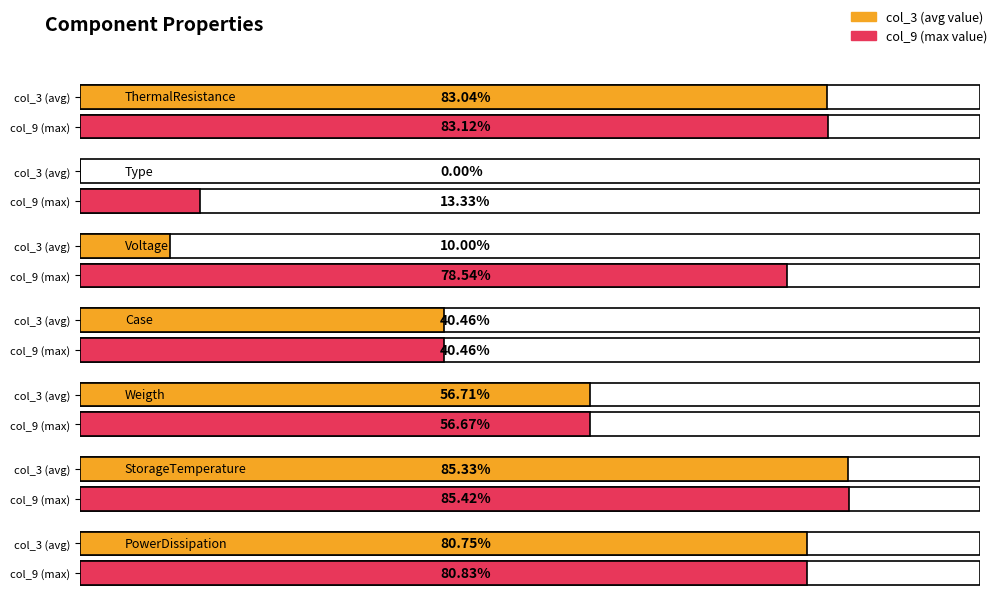

Which series has the widest spread of values?

col_3